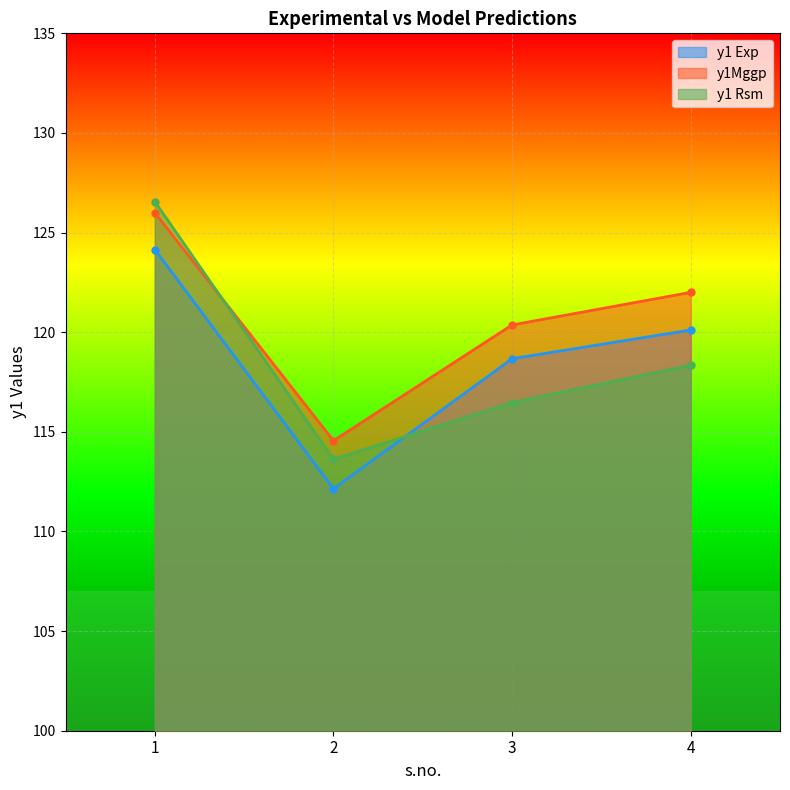

Where is the first local minimum for y1 Exp?

2